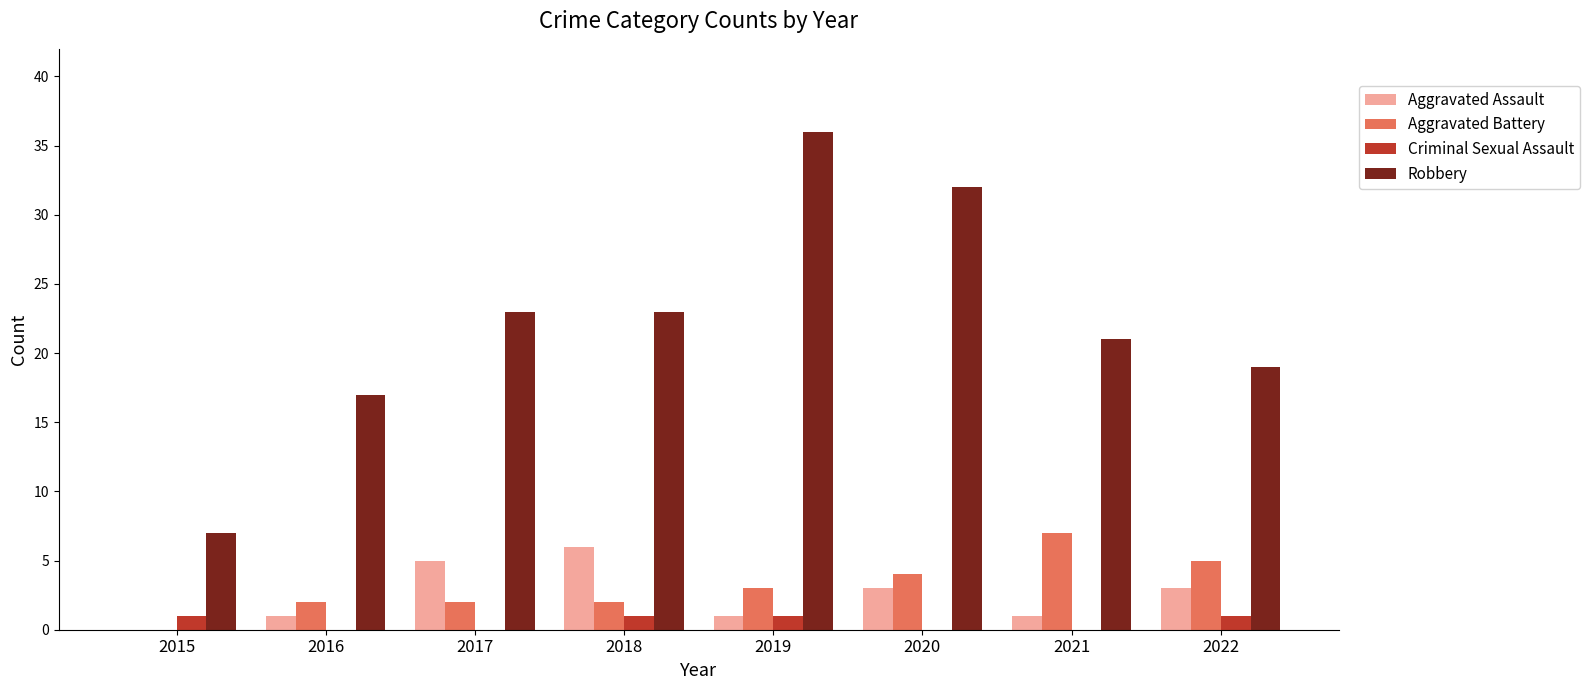

What is the sum of all Robbery values?

178